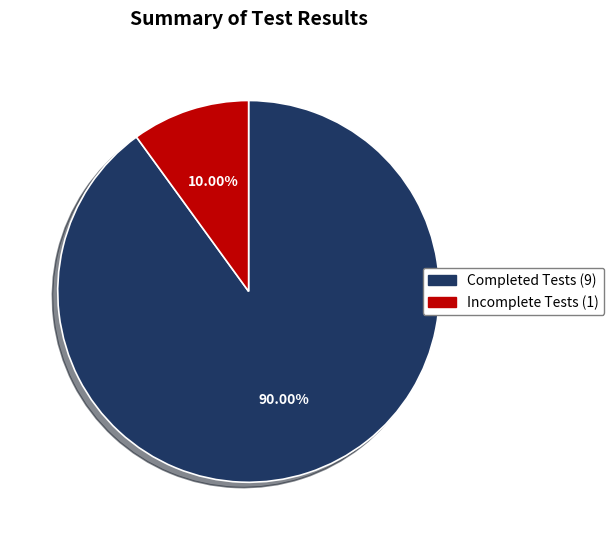

Does any single category account for the majority?

Yes